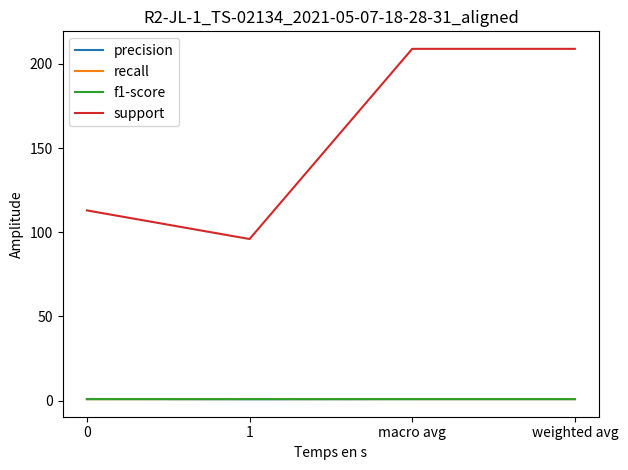

Does the chart display data point markers on the line(s)?

No